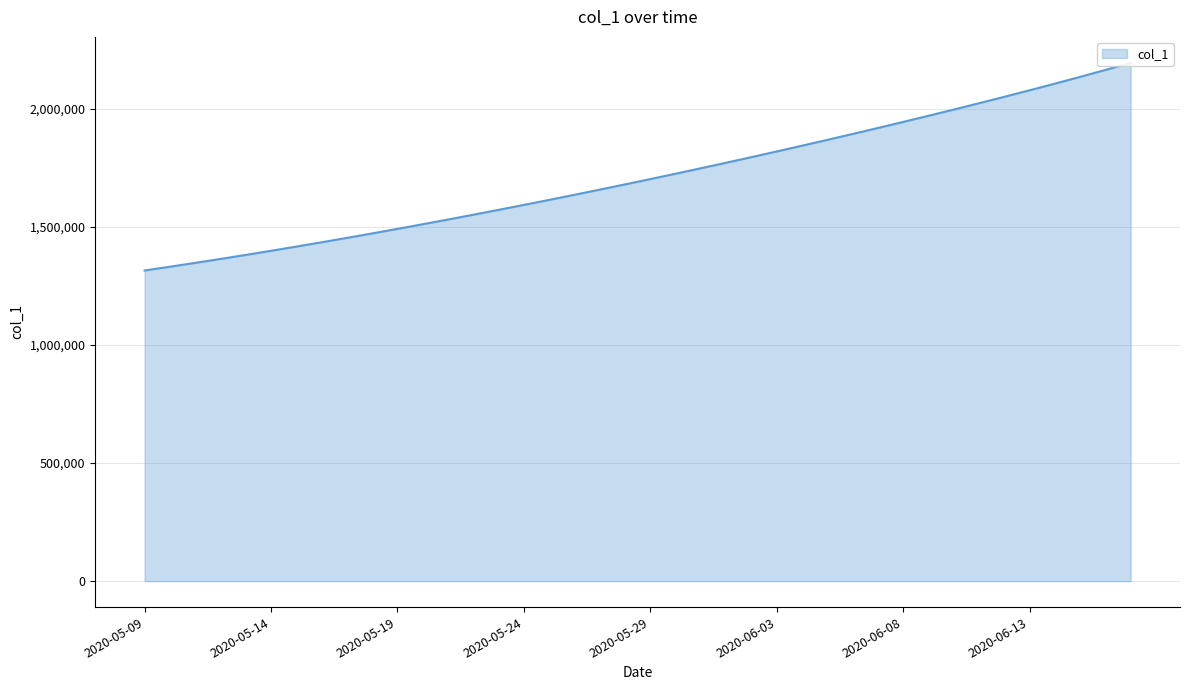

What is the difference between the values at 2020-05-28 and 2020-06-09?

290388.7